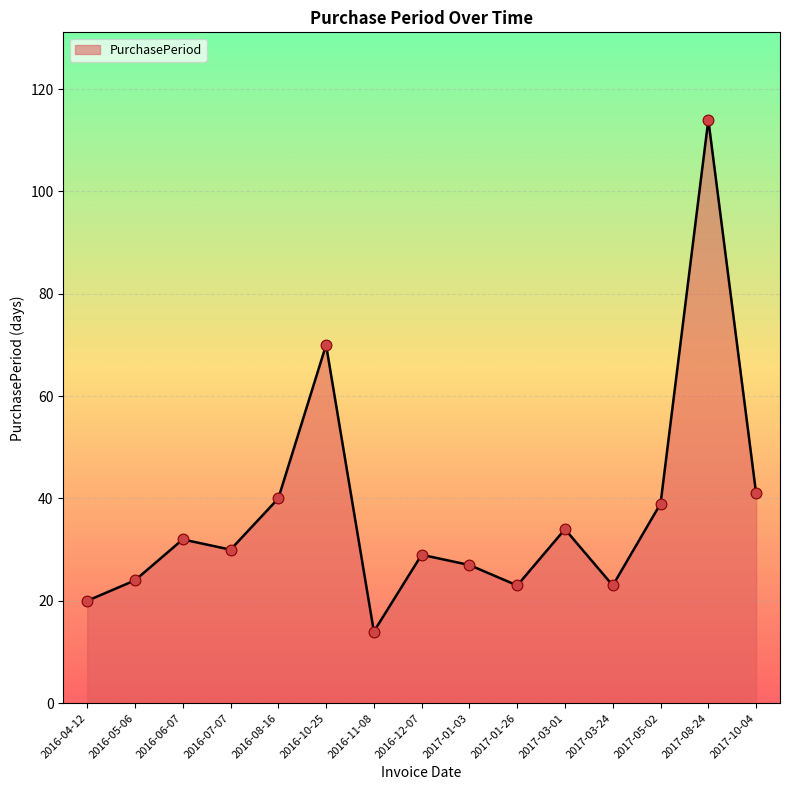

What is the change in value from 2016-10-25 to 2017-08-24?

+44